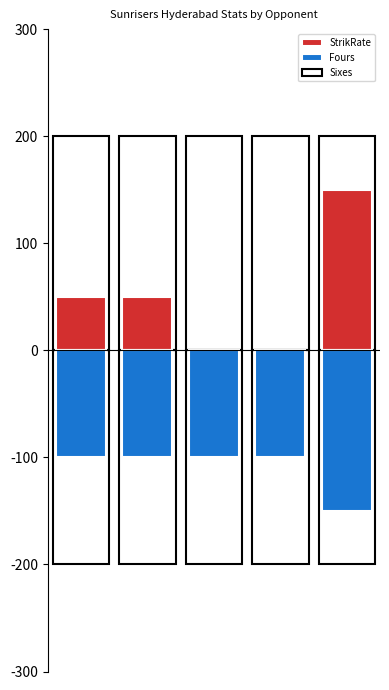

How many bars are there in total?

15